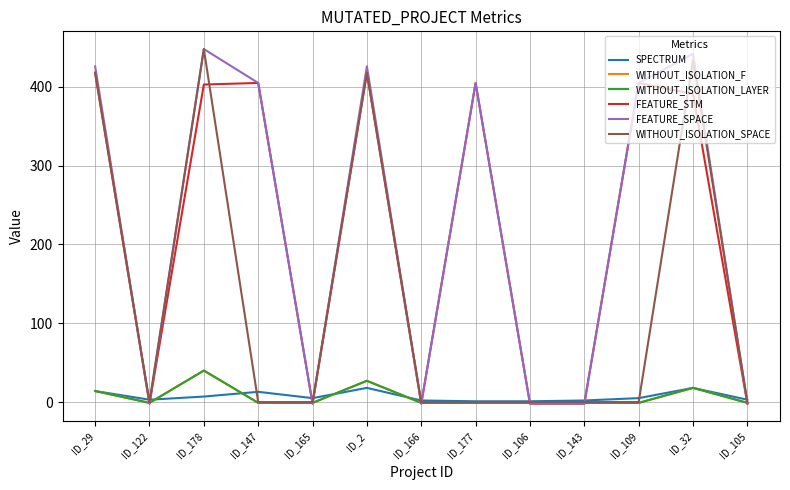

What is the value of the WITHOUT_ISOLATION_F point at the 4th from the left?

-1